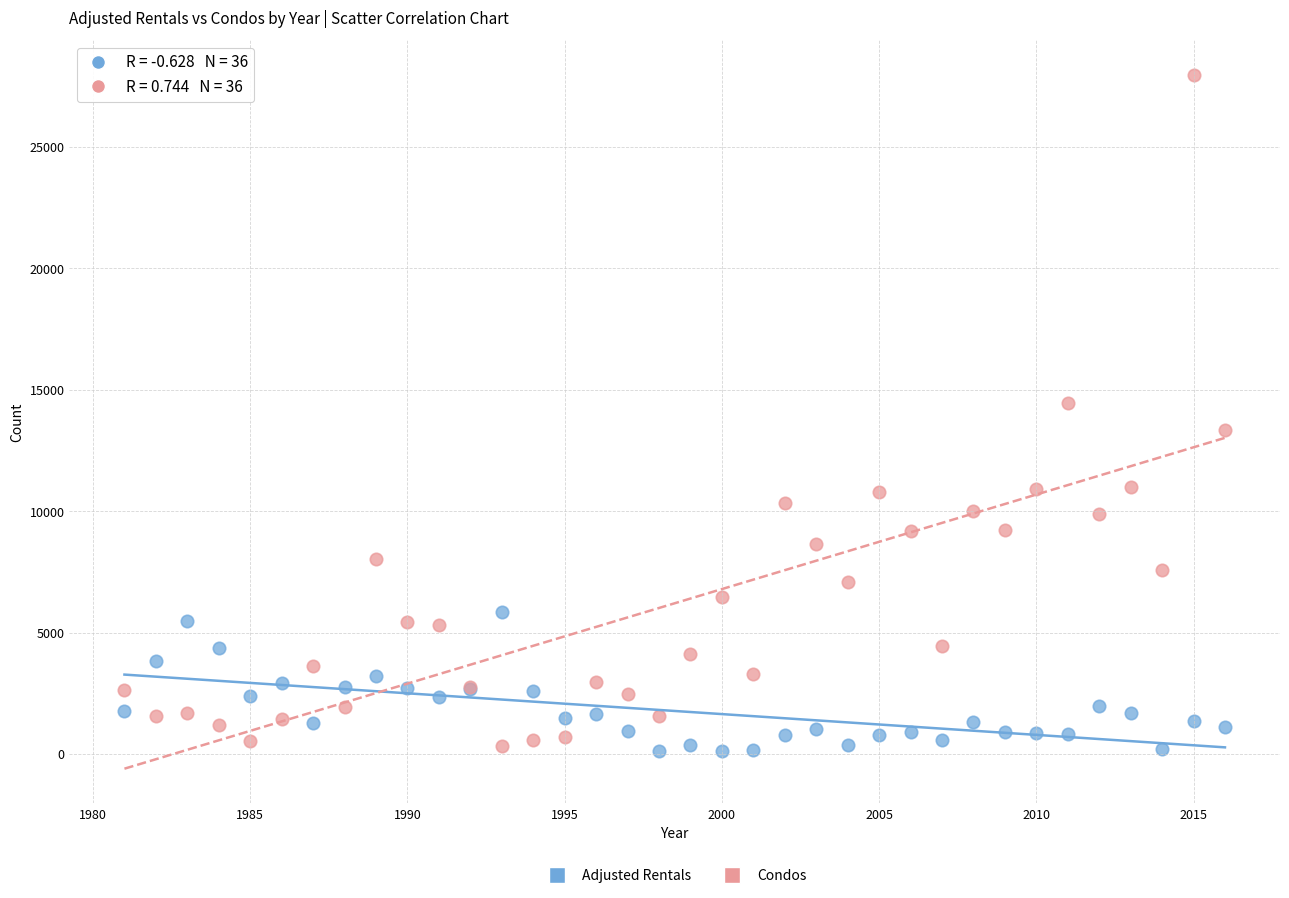

What is the X range (max minus min) for the scatter plot?

35